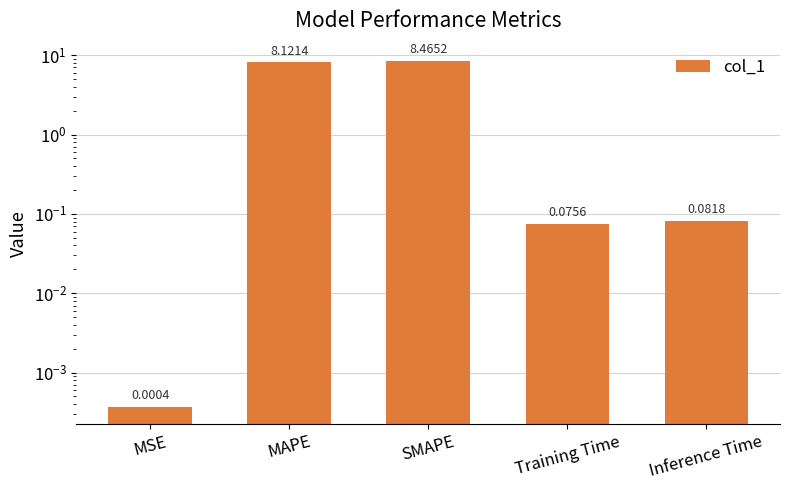

Rank the categories by value from lowest to highest.

MSE, Training Time, Inference Time, MAPE, SMAPE